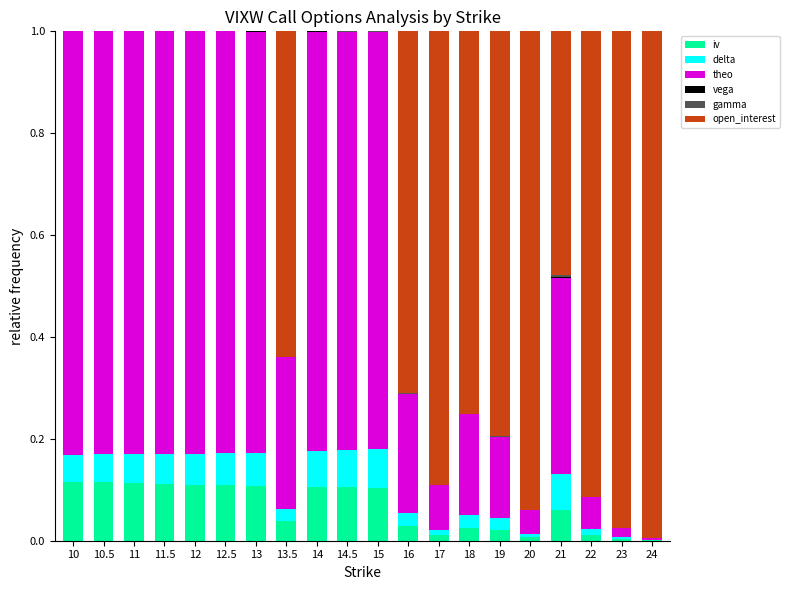

What is the sum of all open_interest values?

8.1